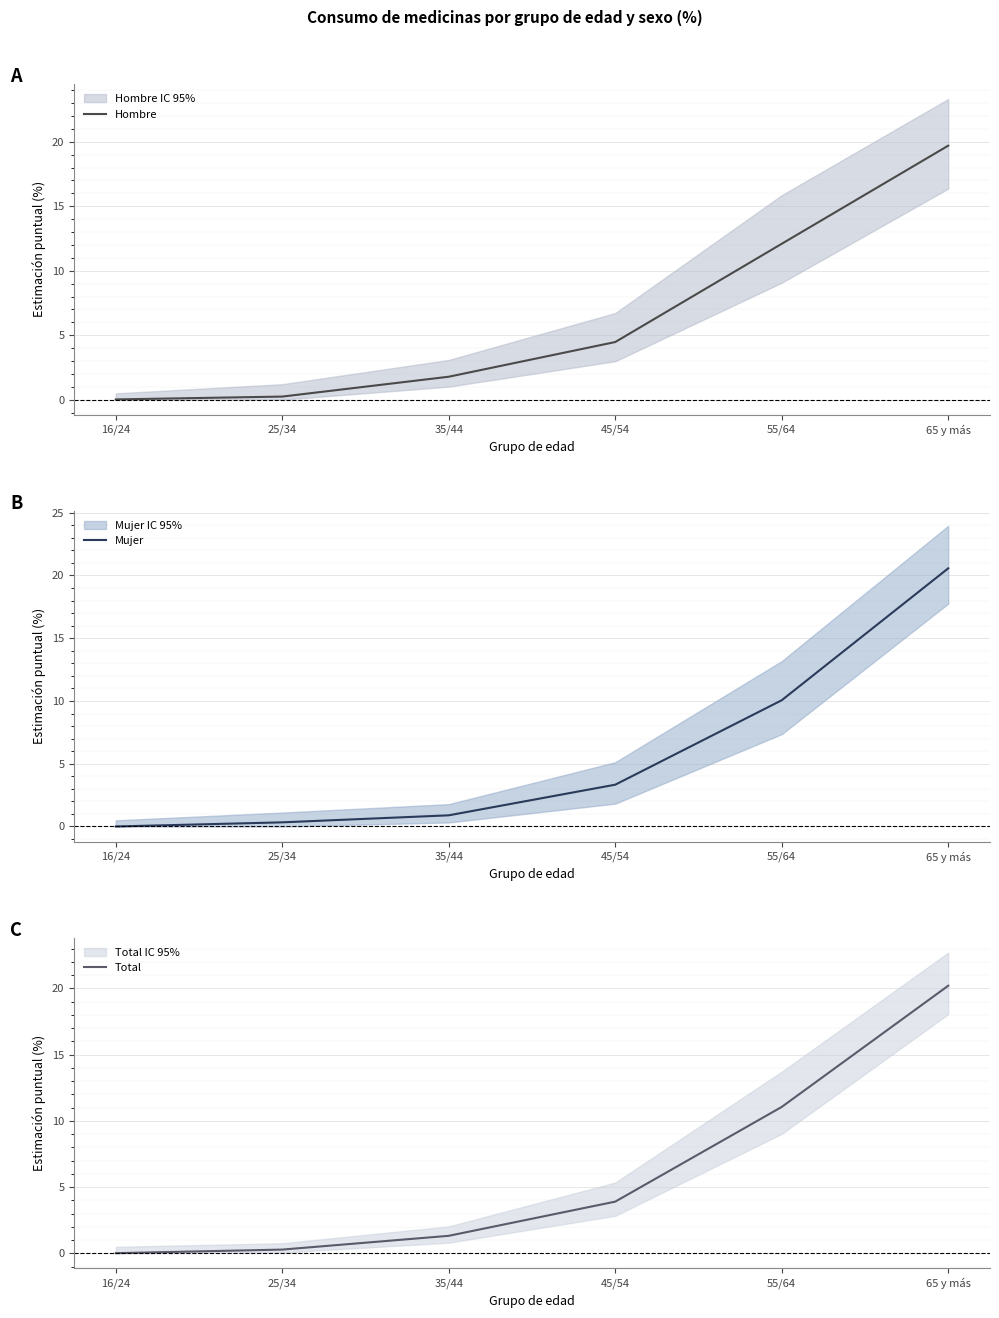

Is it true that Mujer equals 10.8 at 65 y más?

False